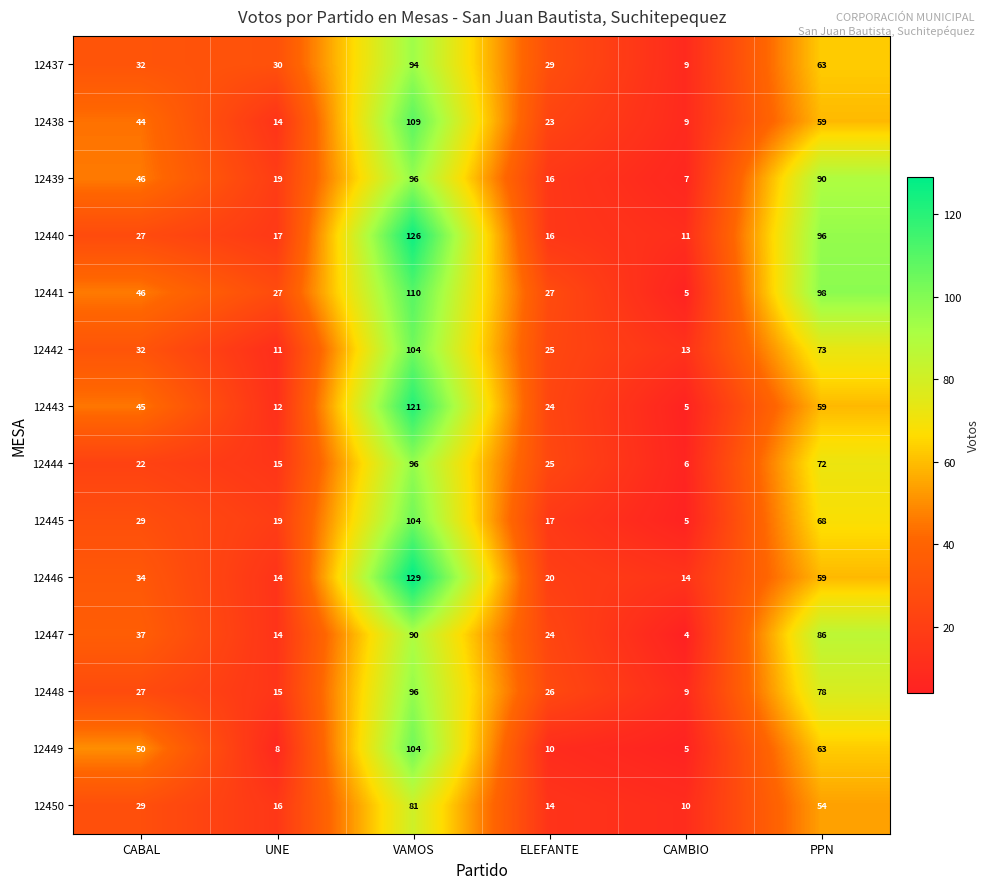

List the labels in order of 12449 value, smallest first.

CAMBIO, UNE, ELEFANTE, CABAL, PPN, VAMOS